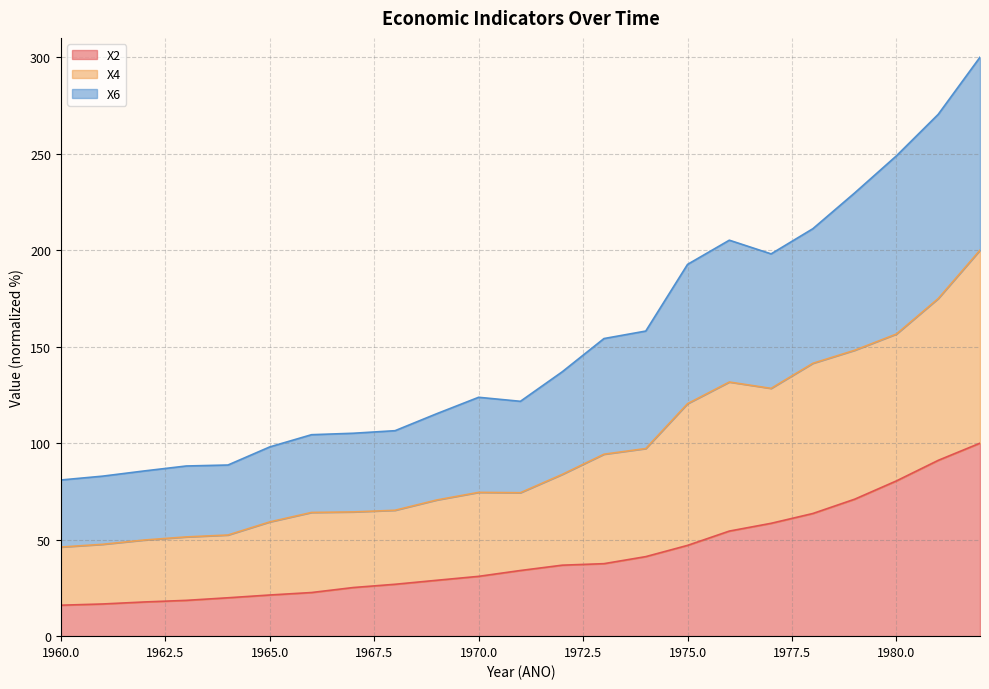

Between 1962 and 1963, which is larger?

1963